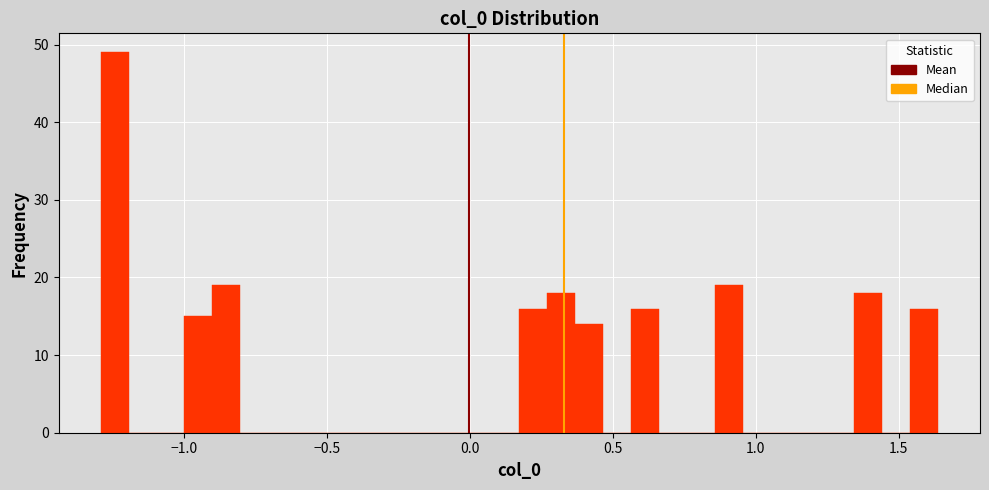

Read against the x-axis, roughly where is the centre of the tallest bar?

-1.25